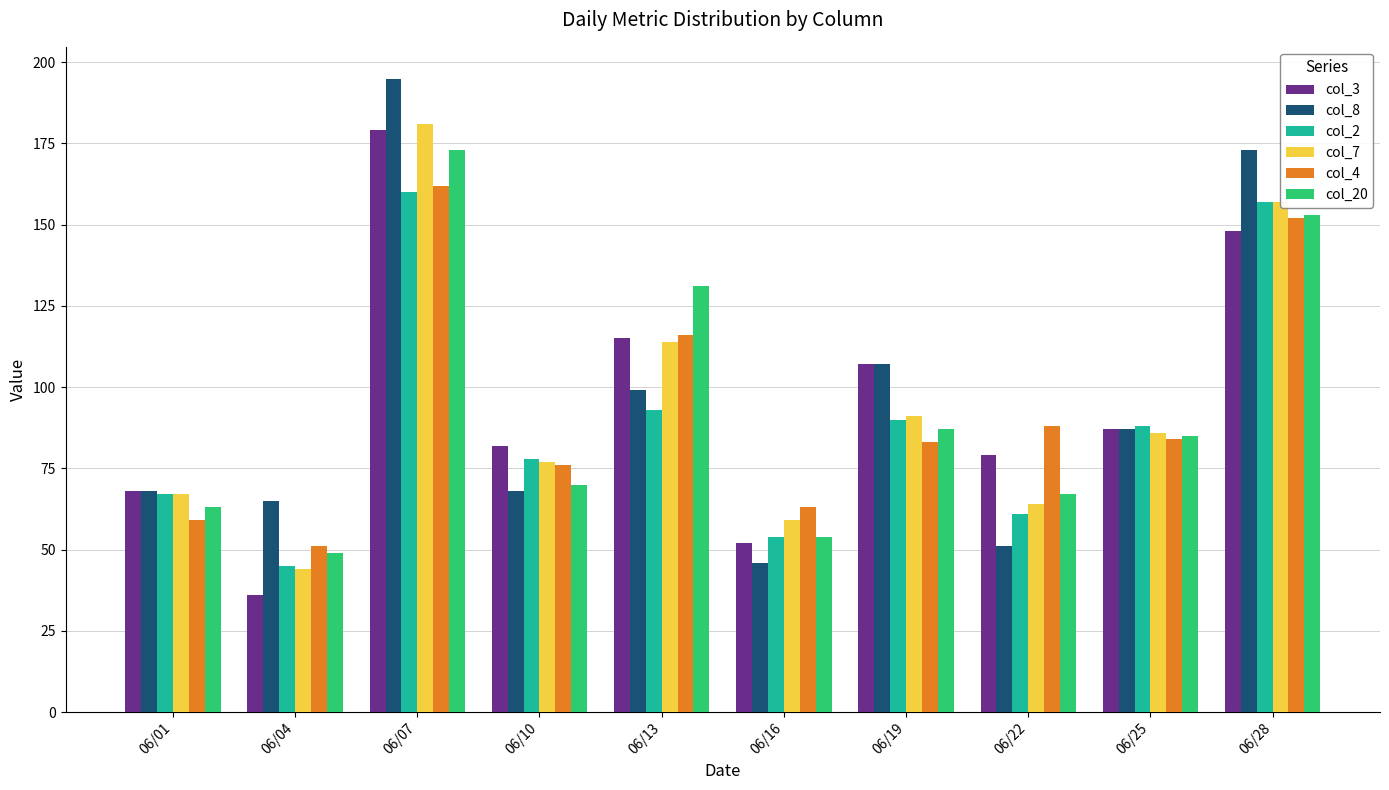

What is the highest value of the col_20 series?

173